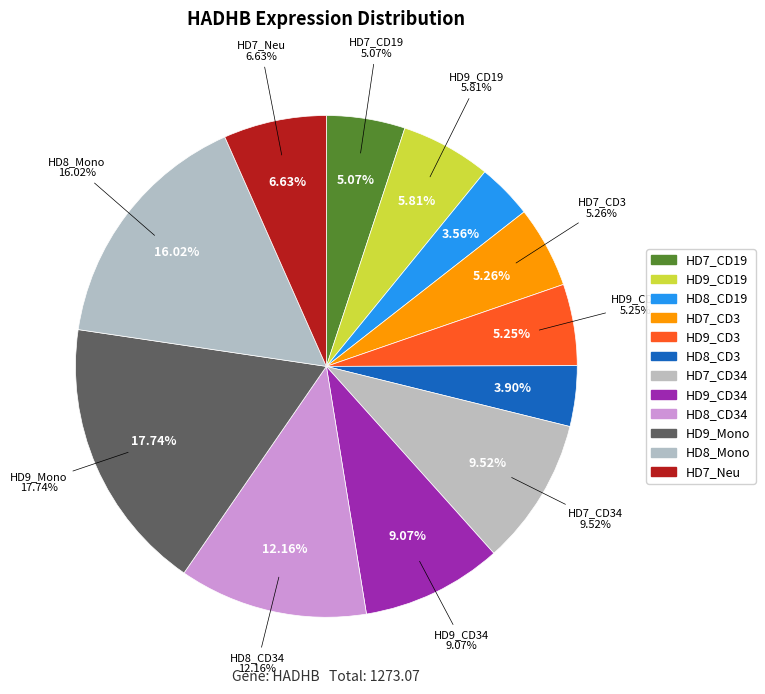

Which category has the biggest portion of the pie?

HD9_Mono